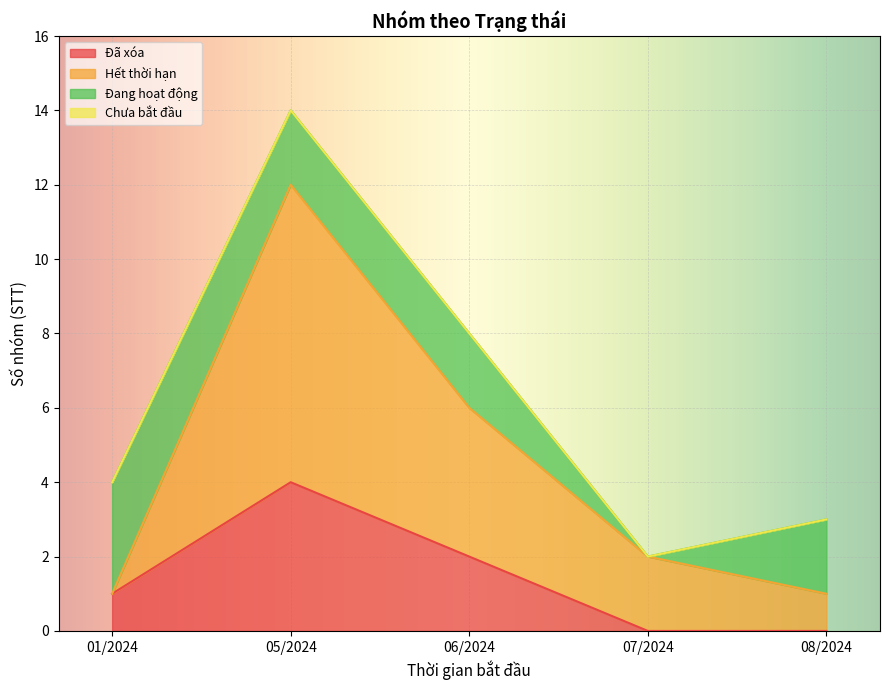

At which category is the sum across all series the highest?

05/2024